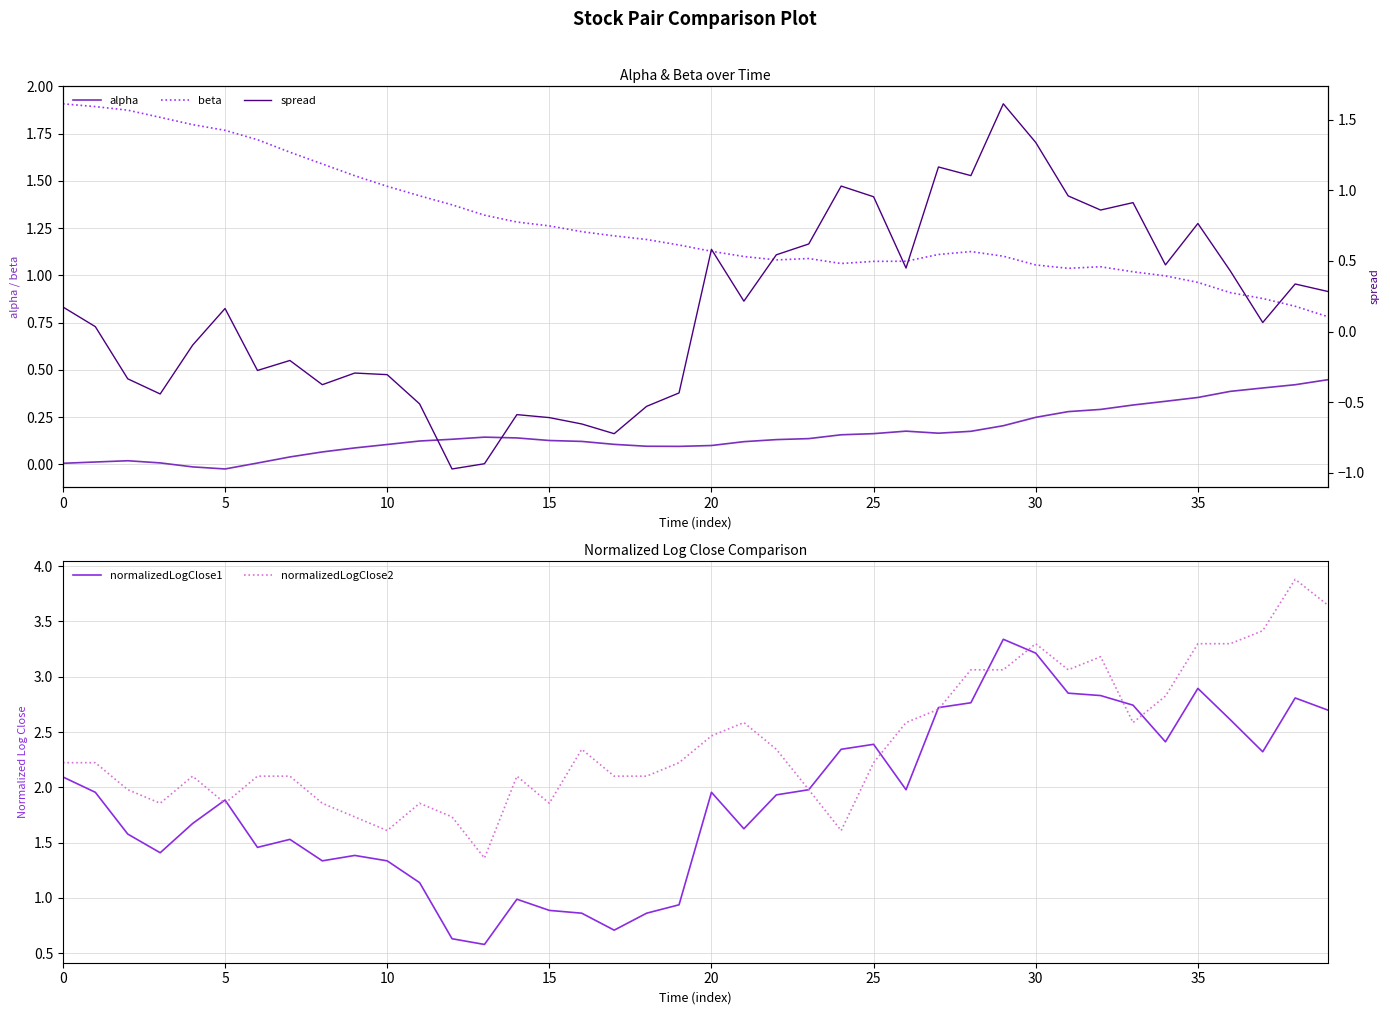

Where is the first local maximum for beta?

23